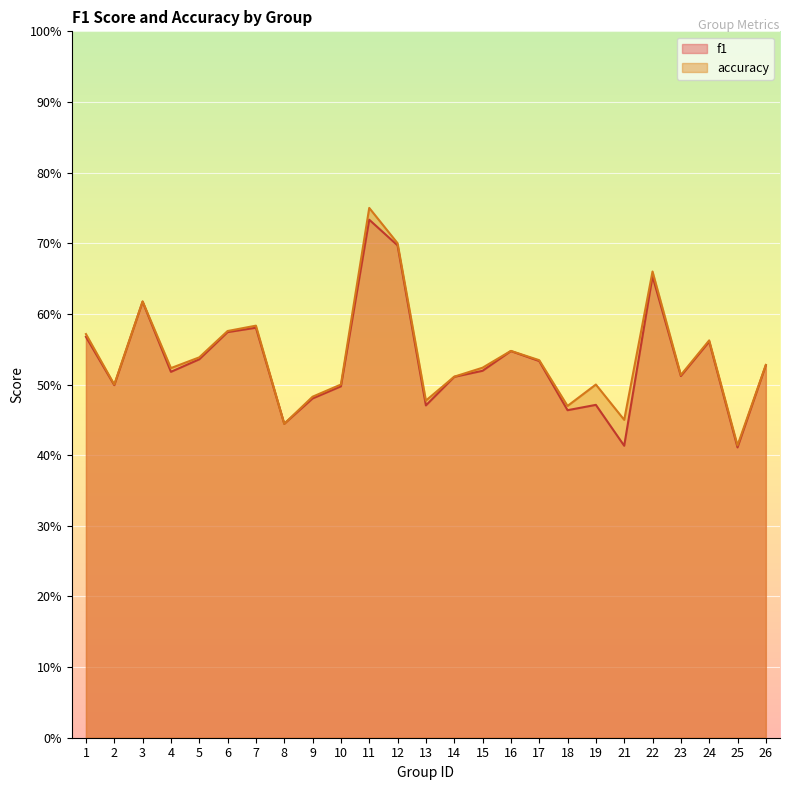

How many interior local valleys does the accuracy series have?

8